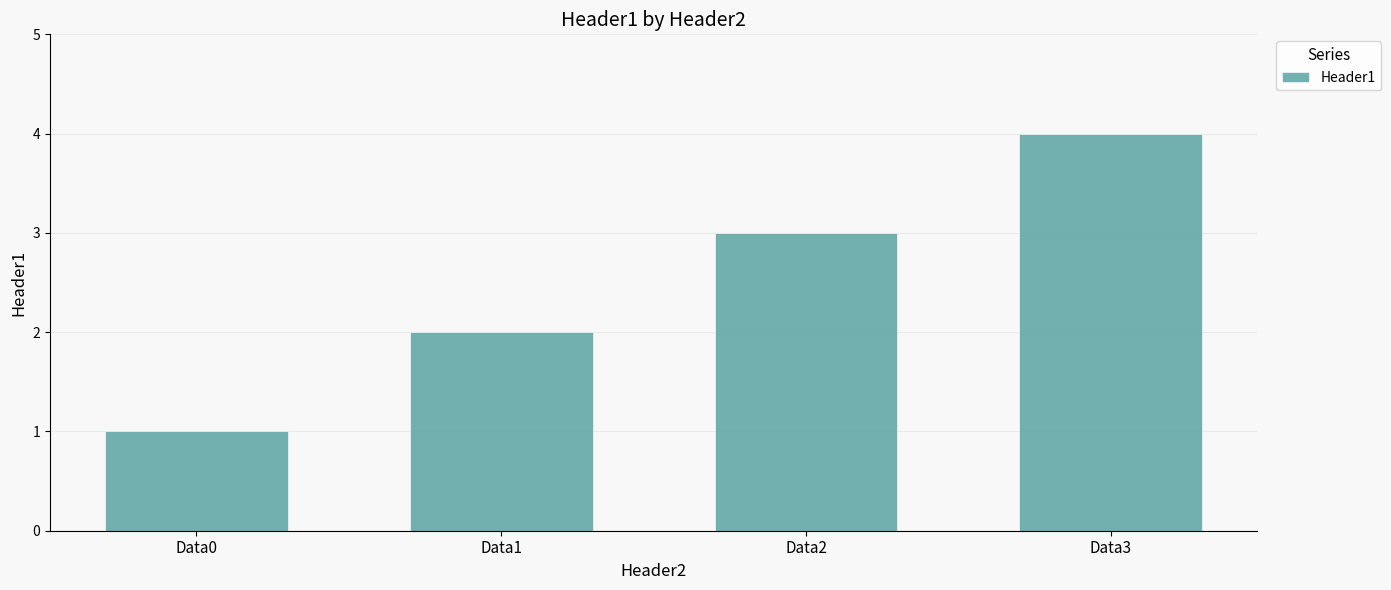

Does the chart contain stacked bars?

No